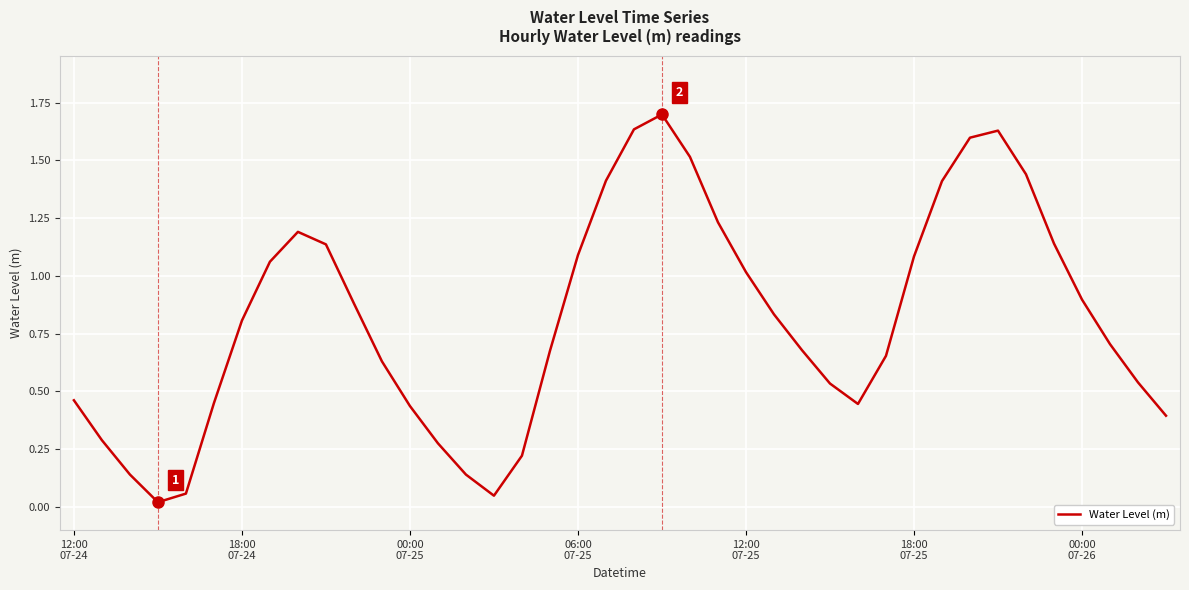

What is the difference between the maximum and minimum values?

1.7